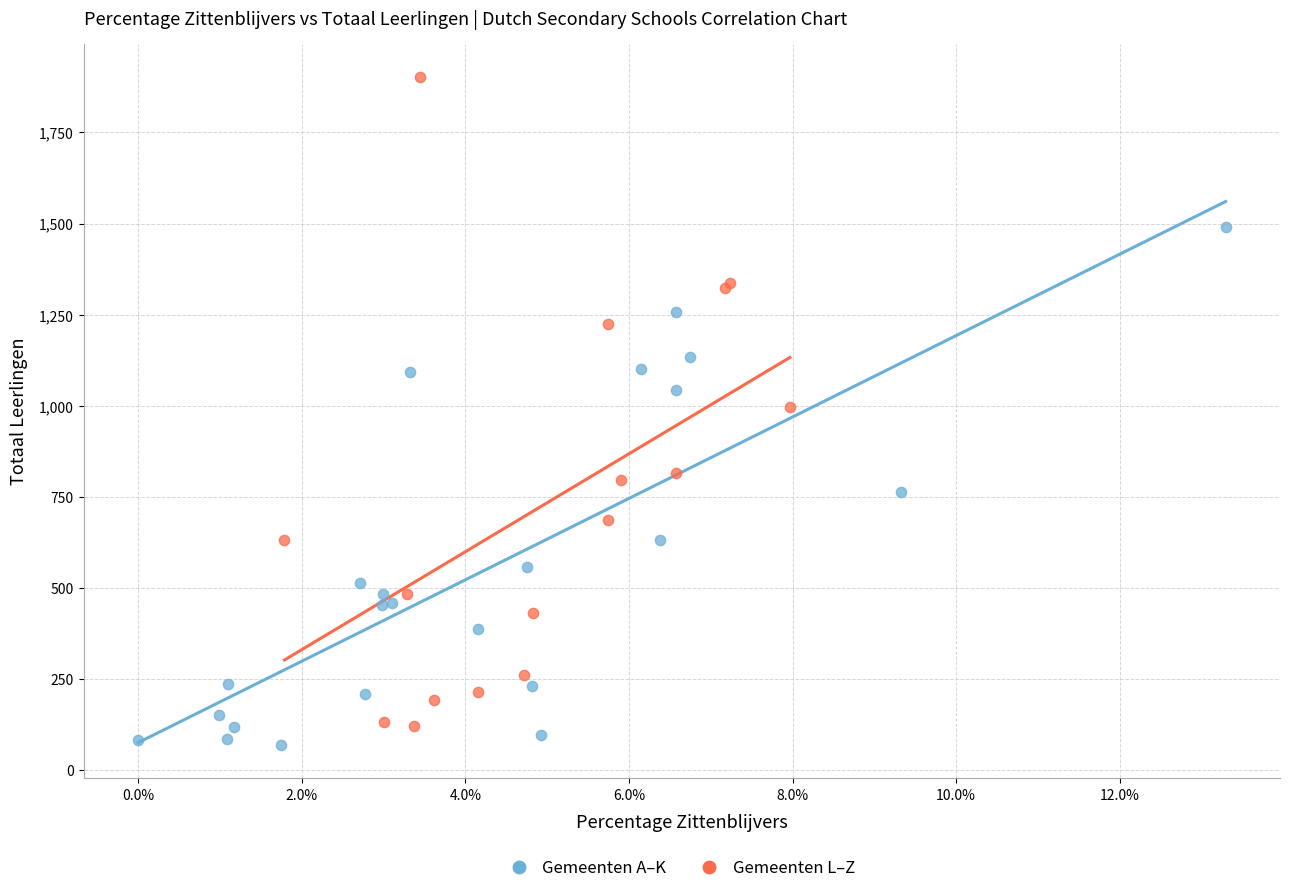

Which series has the largest Y range (max minus min)?

Gemeenten L–Z